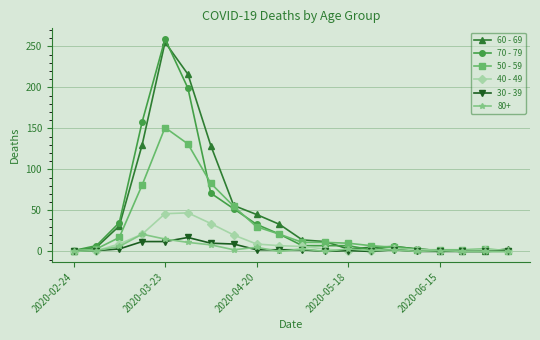

Which series has the largest total across all categories?

60 - 69